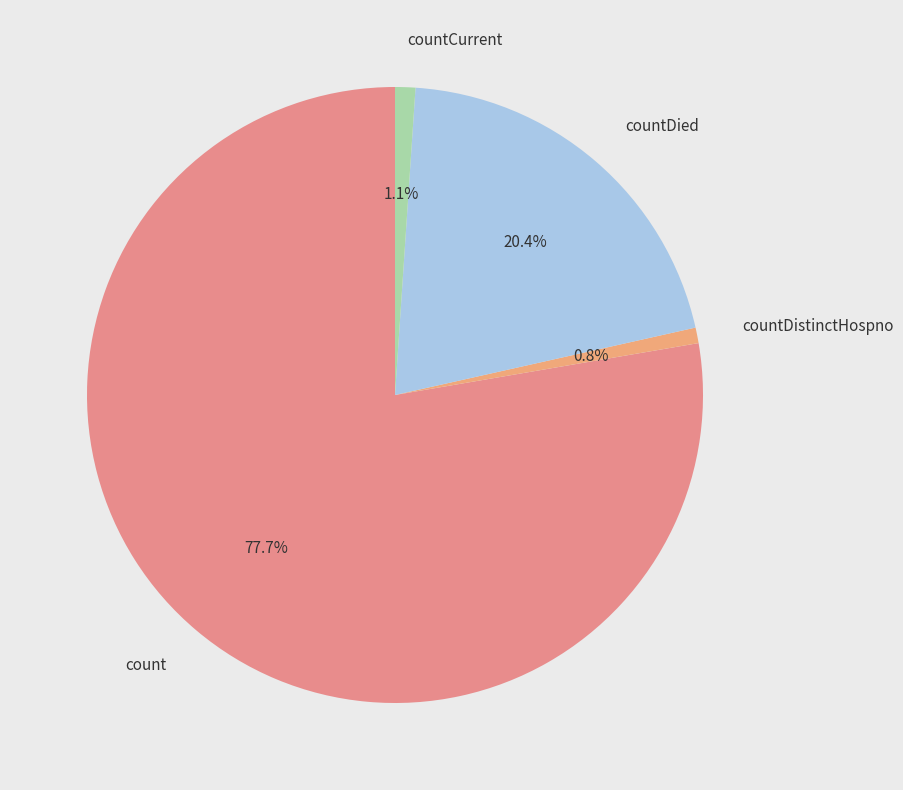

Is the sum of countCurrent and countDistinctHospno greater than half?

No